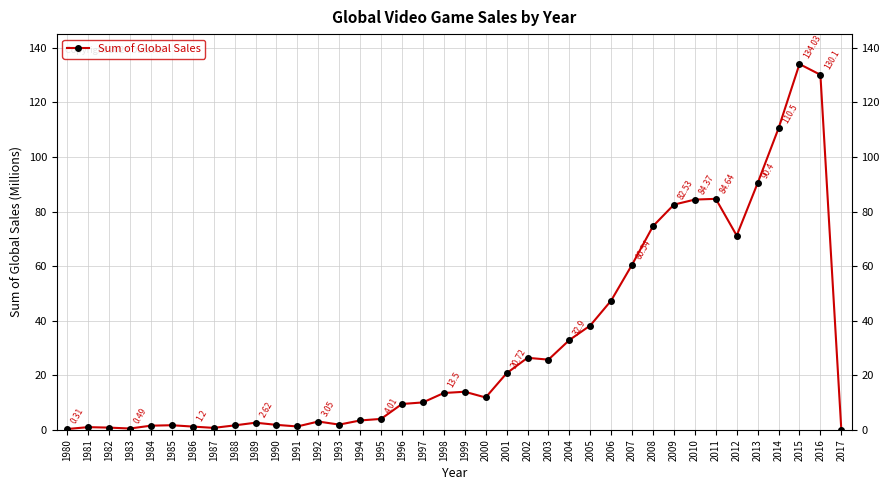

What is the sum of all values?

1200.7